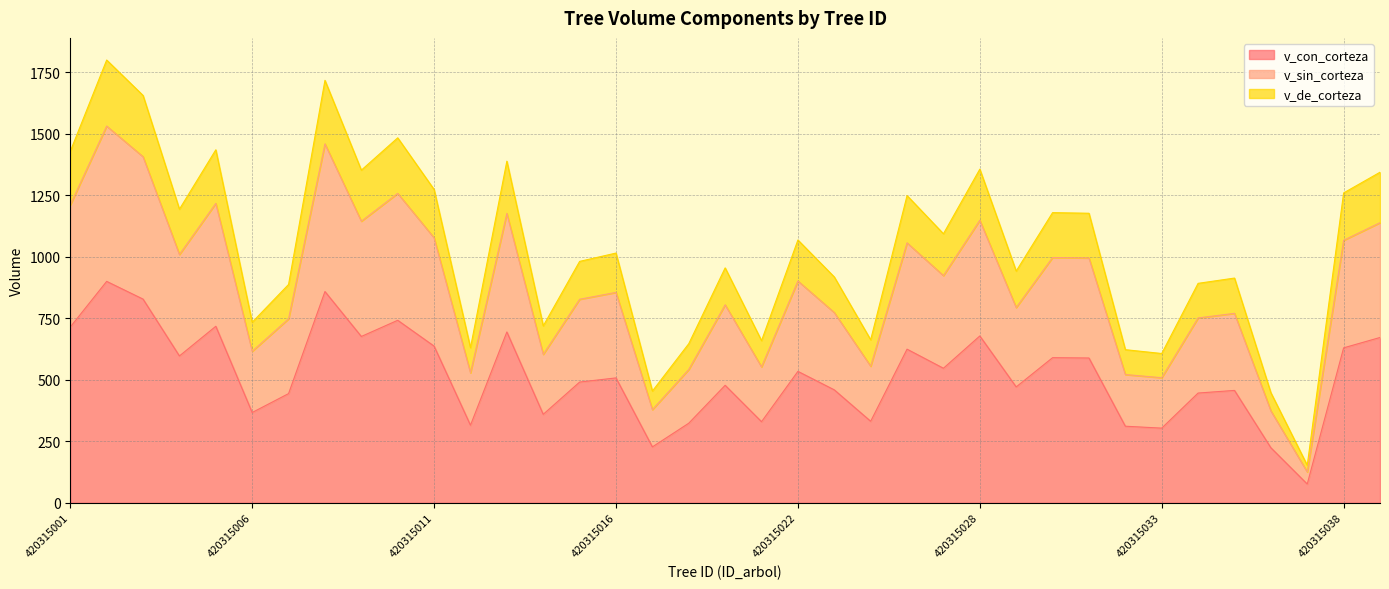

What is the highest value of the v_con_corteza series?

899.6